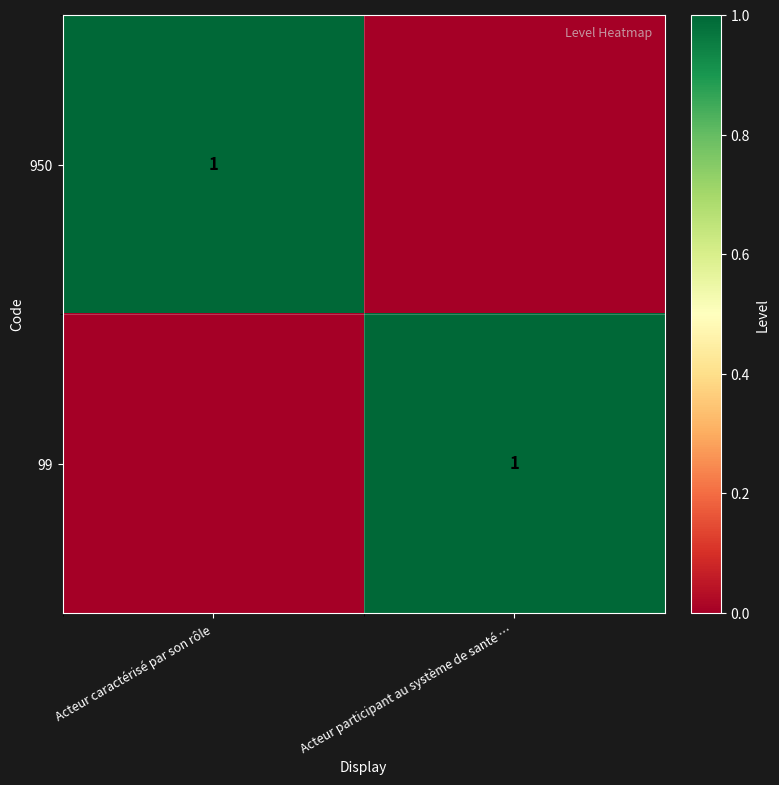

The value of 950 at Acteur caractérisé par son rôle is 1. True or false?

True